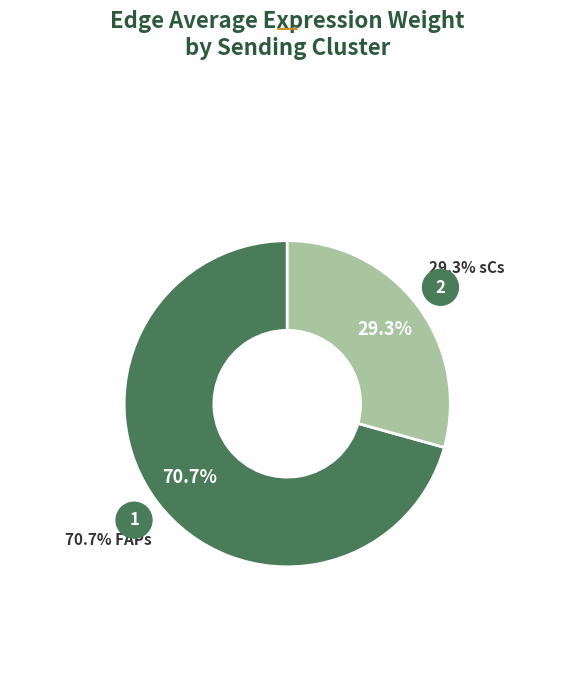

Is there a majority slice in this chart?

Yes